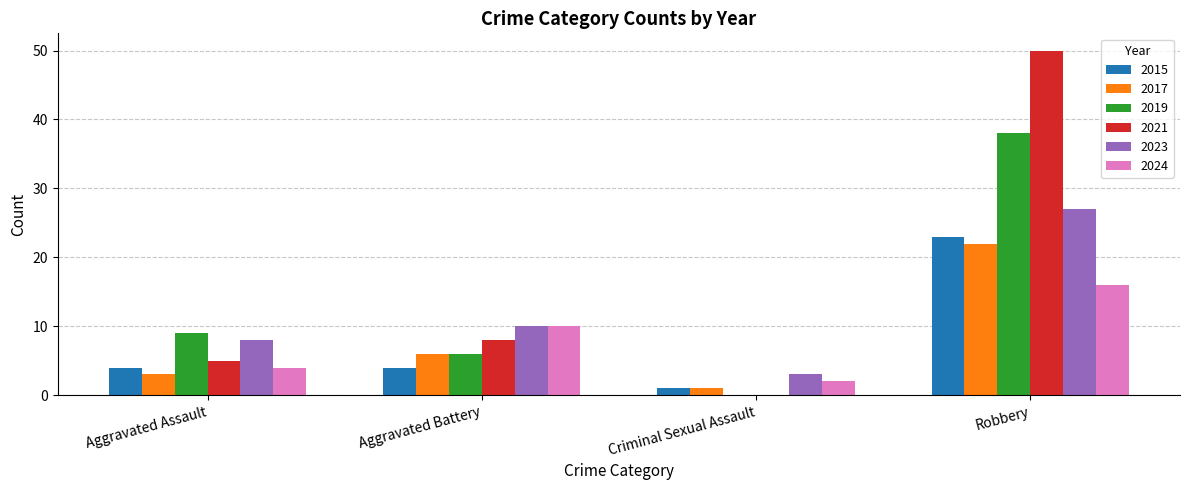

Which series changed the most between Aggravated Battery and Robbery?

2021